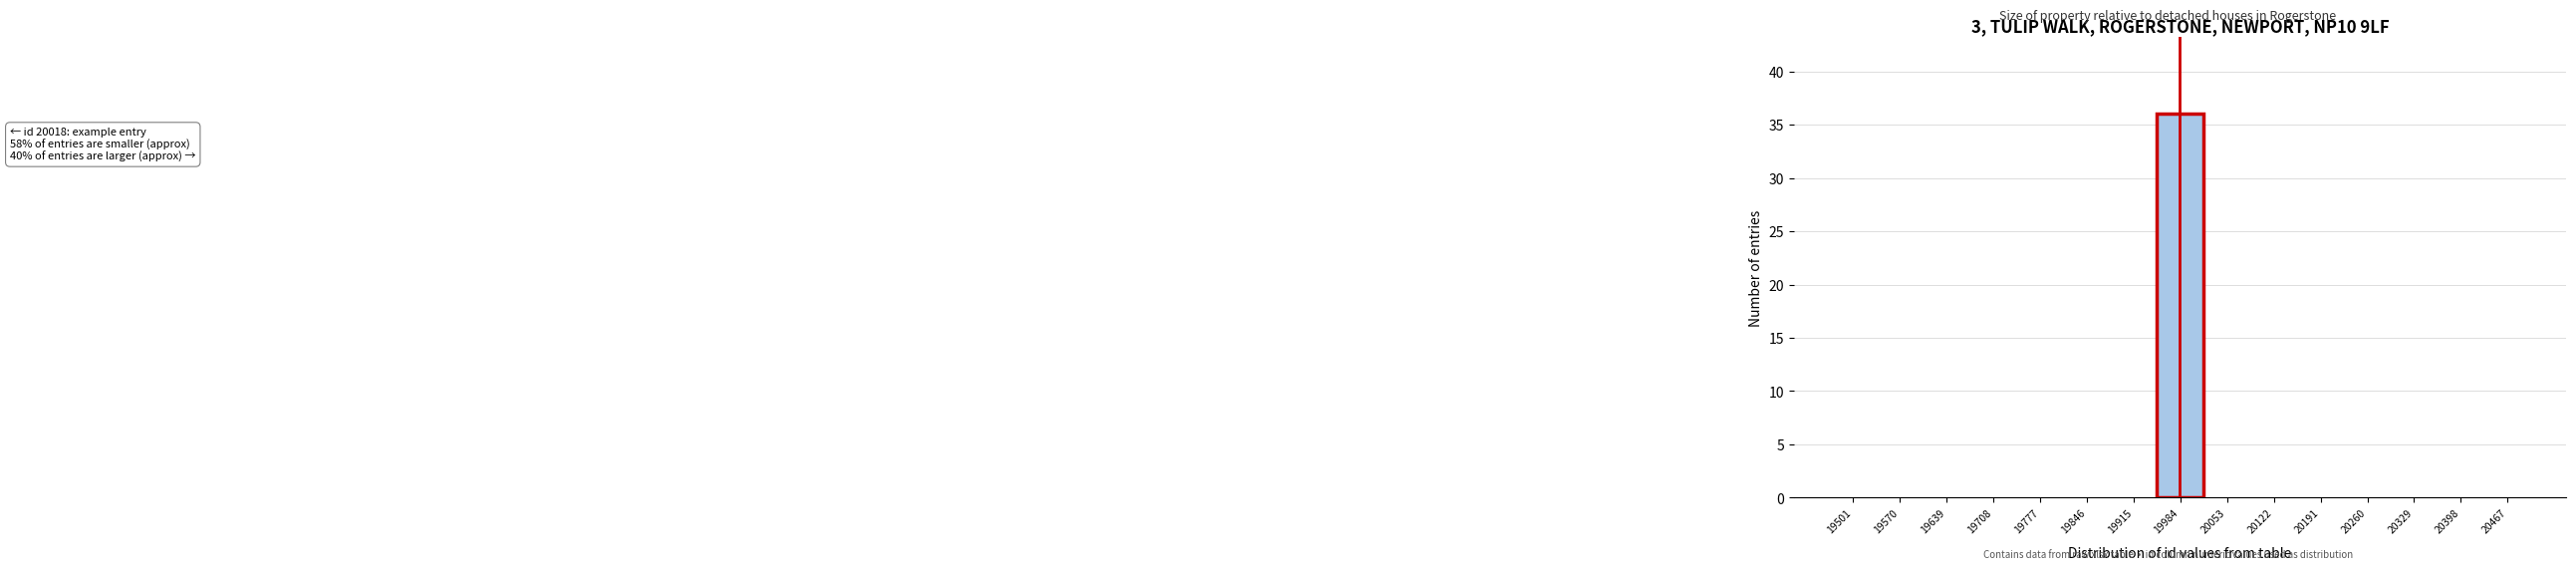

Reading left to right, what are all the values shown in this chart?

19501=0	19570=0	19639=0	19708=0	19777=0	19846=0	19915=0	19984=36	20053=0	20122=0	20191=0	20260=0	20329=0	20398=0	20467=0